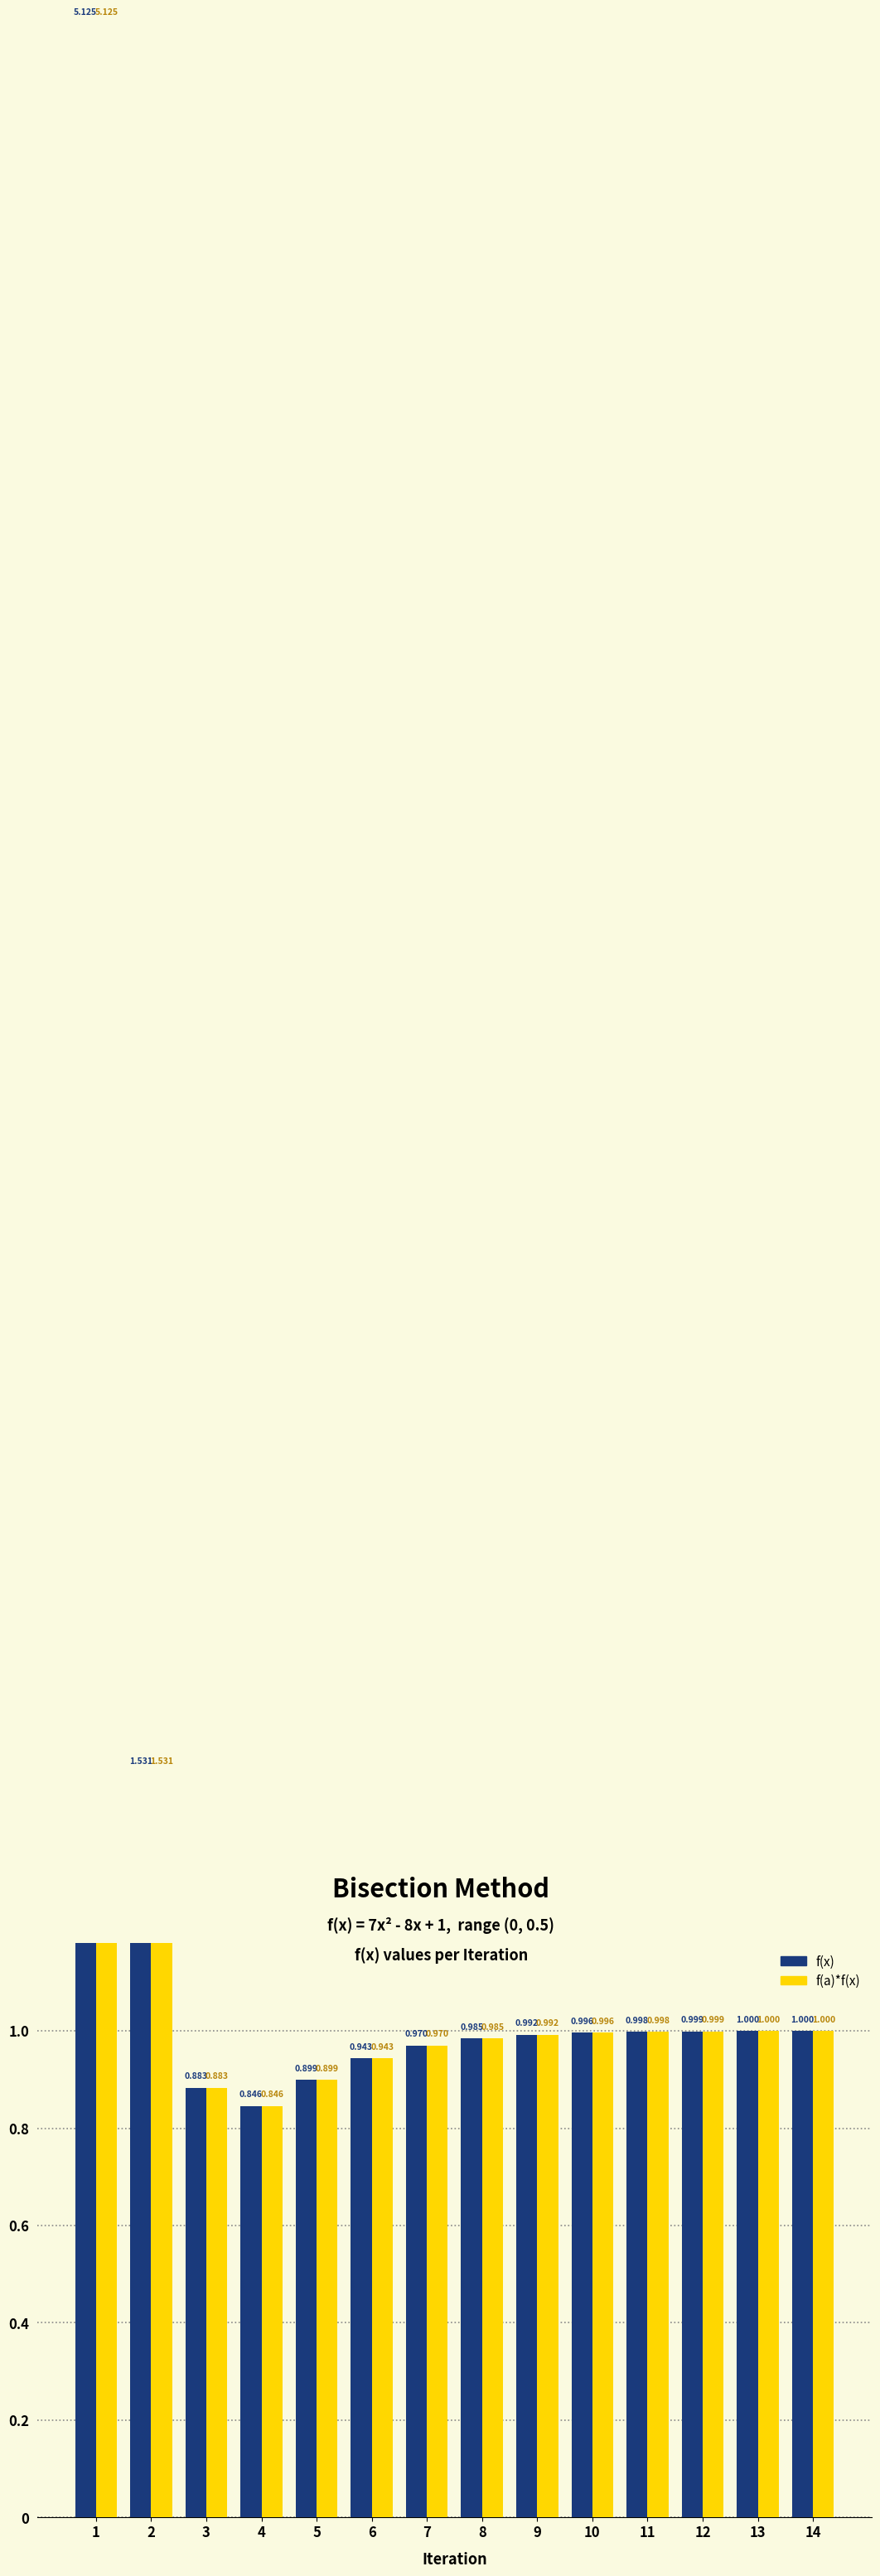

Which category has the lowest value in the f(a)*f(x) series?

4